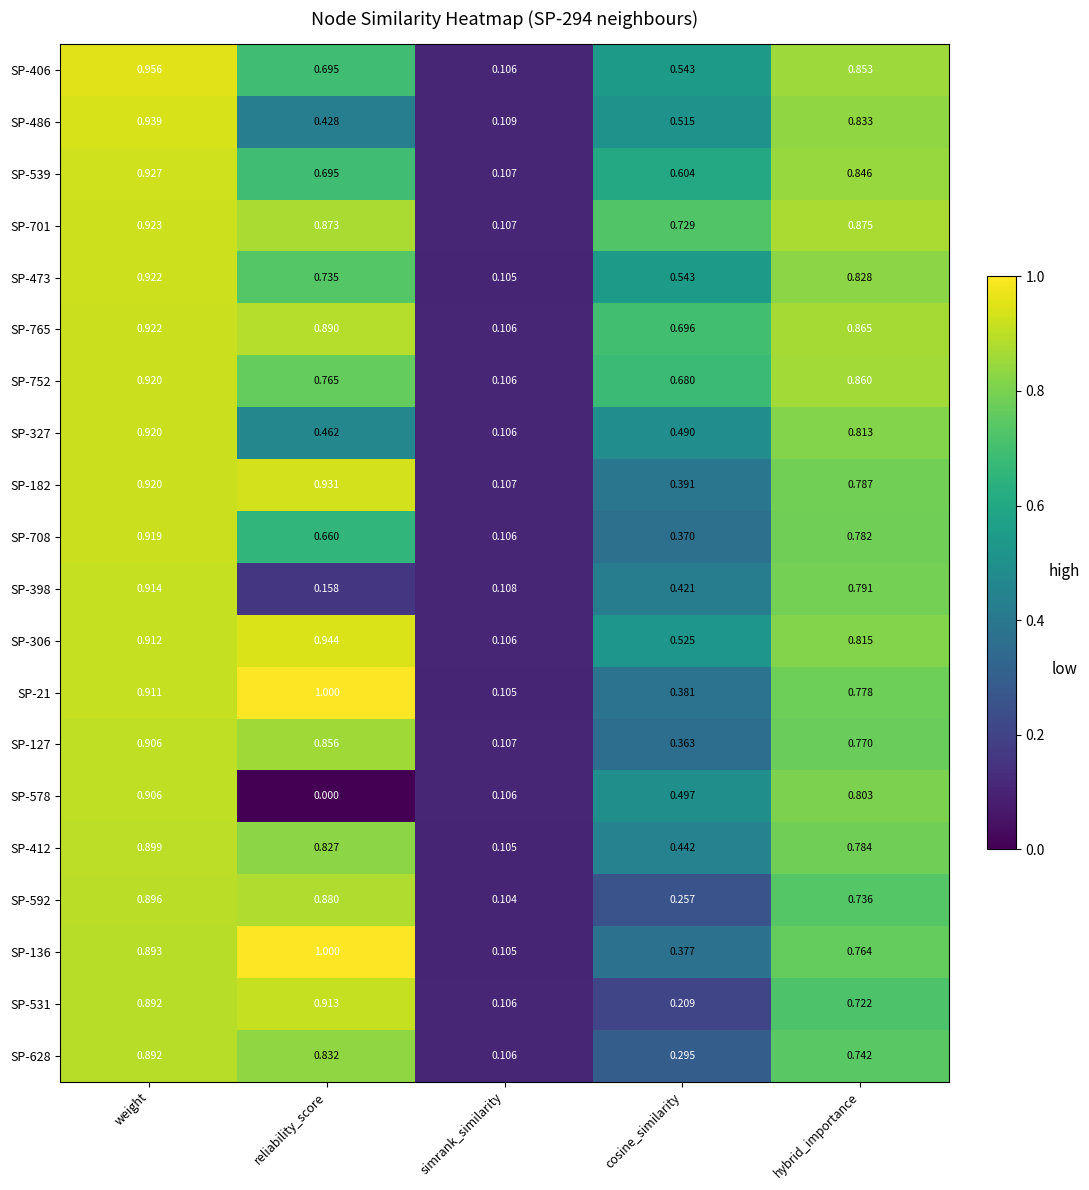

Is the value of SP-765 at simrank_similarity greater than the value of SP-628 at cosine_similarity?

No